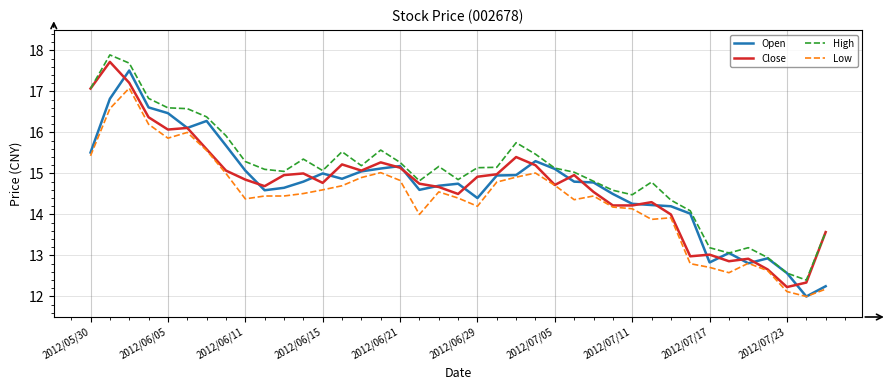

Which series has the largest total across all categories?

High